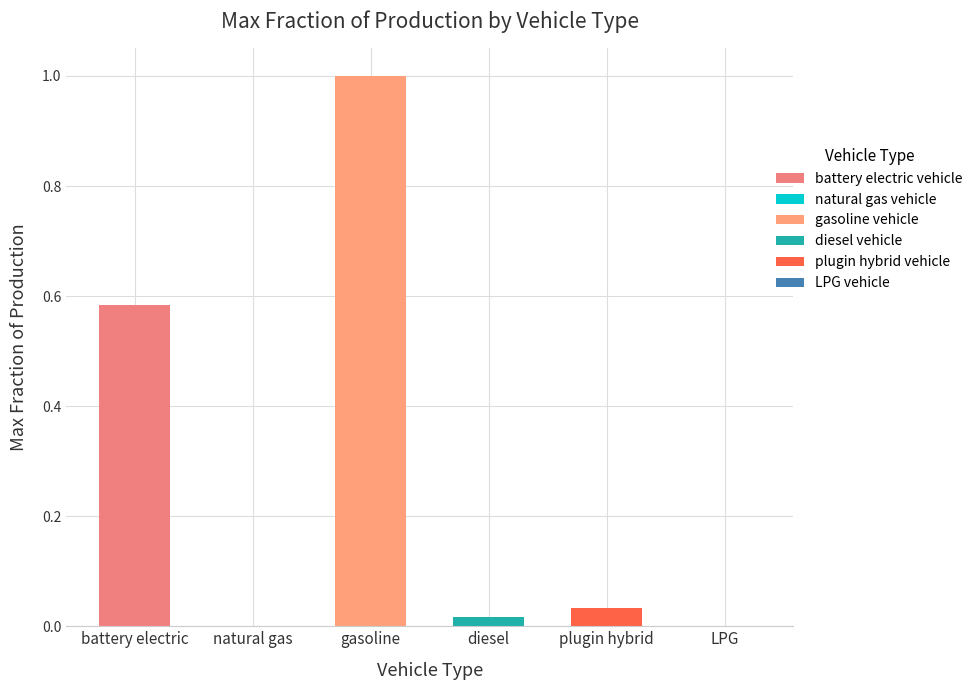

True or false: gasoline vehicle has a value of 0.4 at 2025.

False